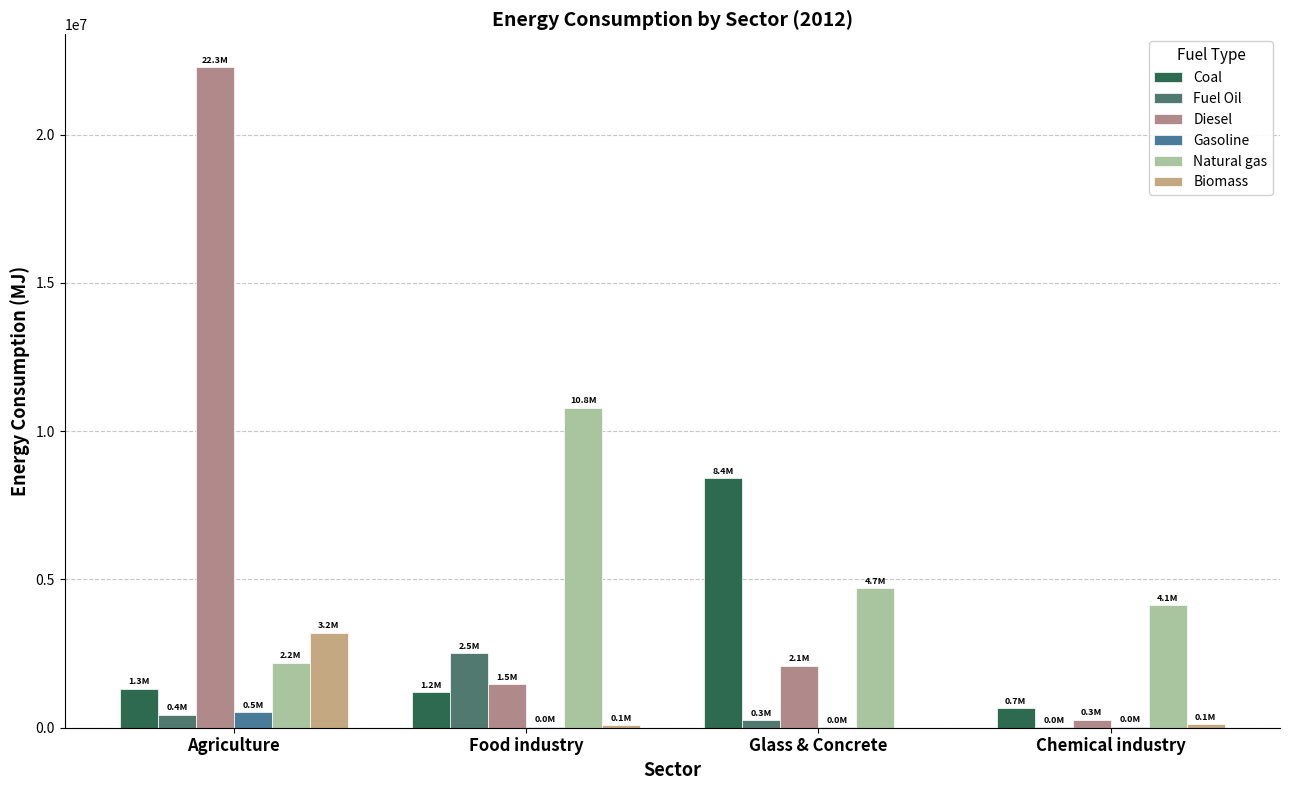

What are all the series names shown in the legend?

Coal, Fuel Oil, Diesel, Gasoline, Natural gas, Biomass